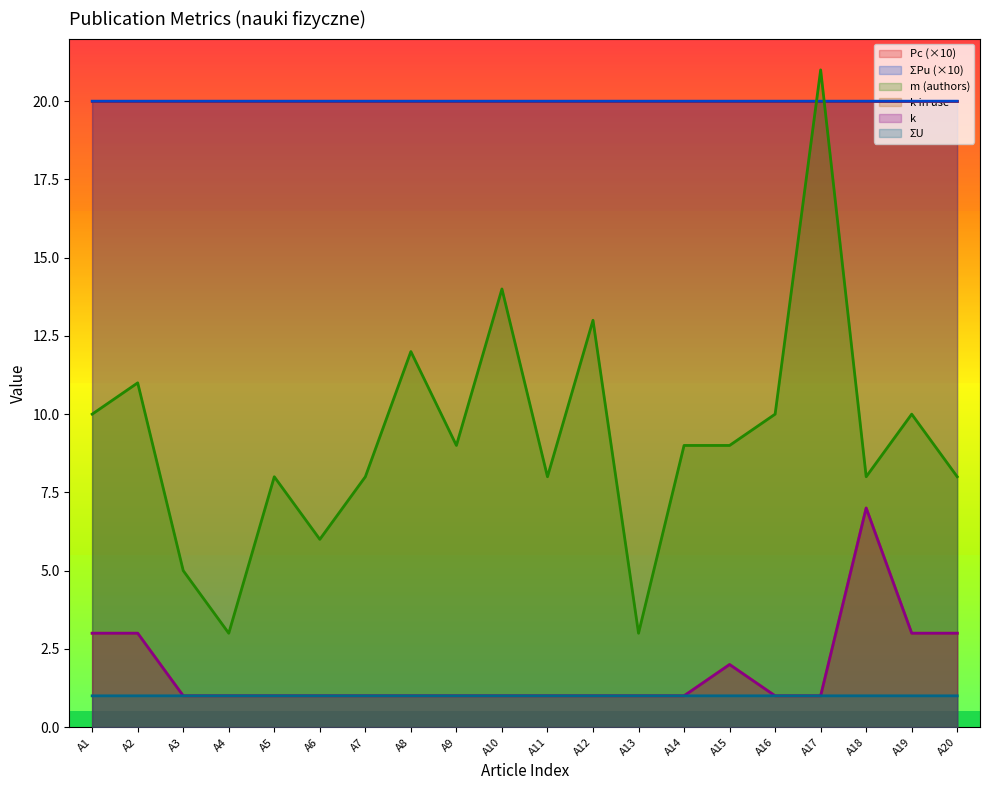

Reading right to left, list all the values displayed in this chart.

sum_Pu: 20.0	20.0	20.0	20.0	20.0	20.0	20.0	20.0	20.0	20.0	20.0	20.0	20.0	20.0	20.0	20.0	20.0	20.0	20.0	20.0
sum_U: 1.0	1.0	1.0	1.0	1.0	1.0	1.0	1.0	1.0	1.0	1.0	1.0	1.0	1.0	1.0	1.0	1.0	1.0	1.0	1.0
m: 8.0	10.0	8.0	21.0	10.0	9.0	9.0	3.0	13.0	8.0	14.0	9.0	12.0	8.0	6.0	8.0	3.0	5.0	11.0	10.0
k_in_use: 3.0	3.0	7.0	1.0	1.0	2.0	1.0	1.0	1.0	1.0	1.0	1.0	1.0	1.0	1.0	1.0	1.0	1.0	3.0	3.0
k: 3.0	3.0	7.0	1.0	1.0	2.0	1.0	1.0	1.0	1.0	1.0	1.0	1.0	1.0	1.0	1.0	1.0	1.0	3.0	3.0